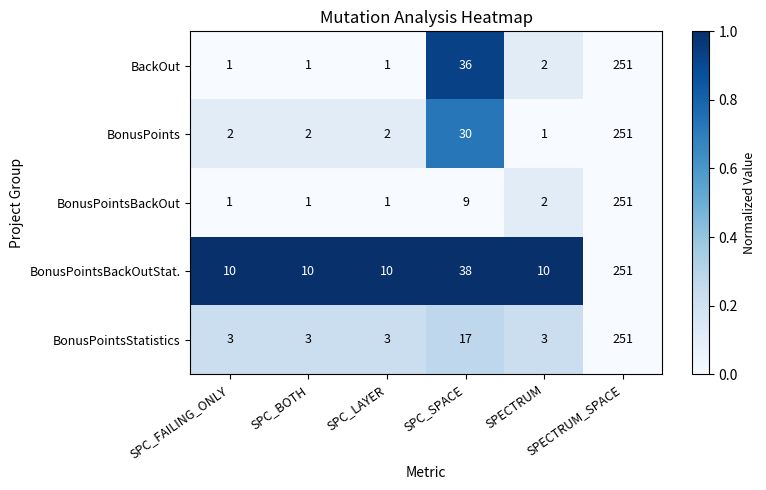

Which series has the largest total across all categories?

BonusPointsBackOutStat.